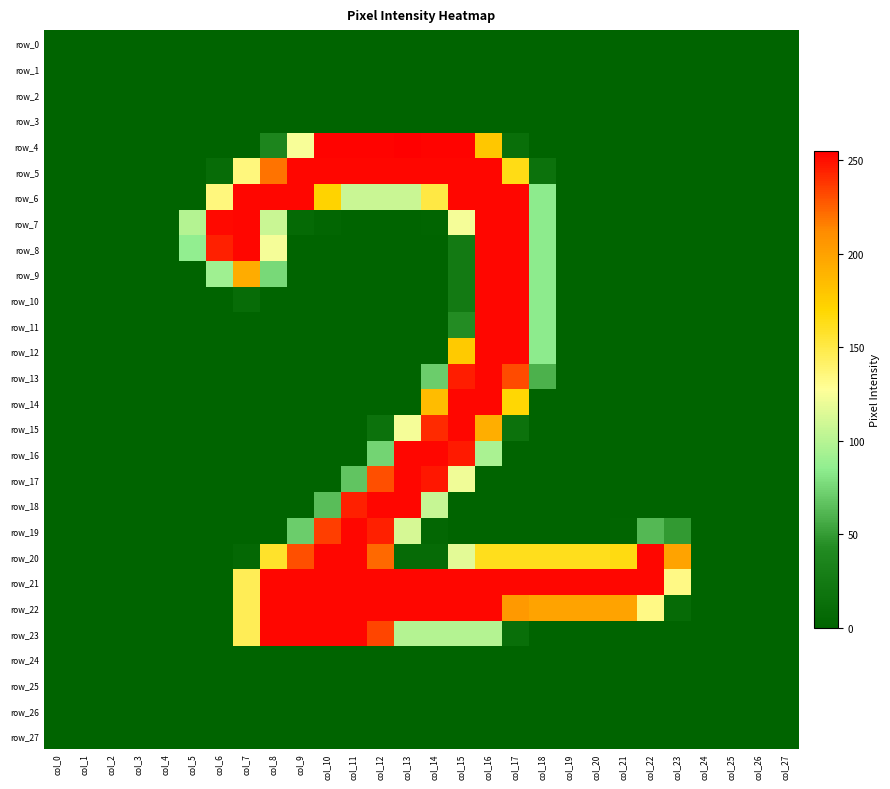

True or false: row_16 has a value of 165 at col_11.

False